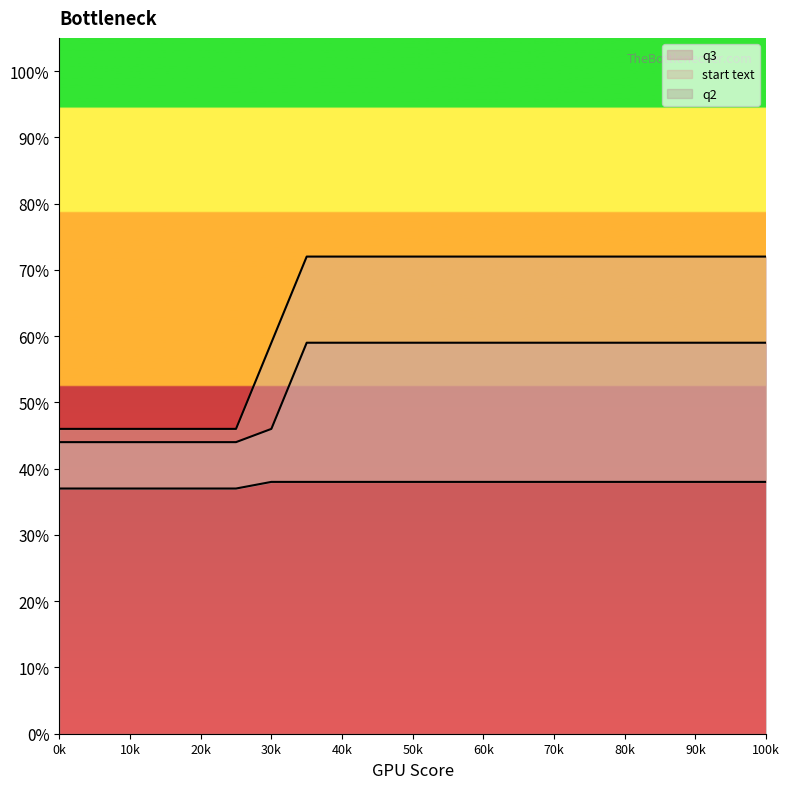

True or false: q2 and q3 intersect in this chart.

False